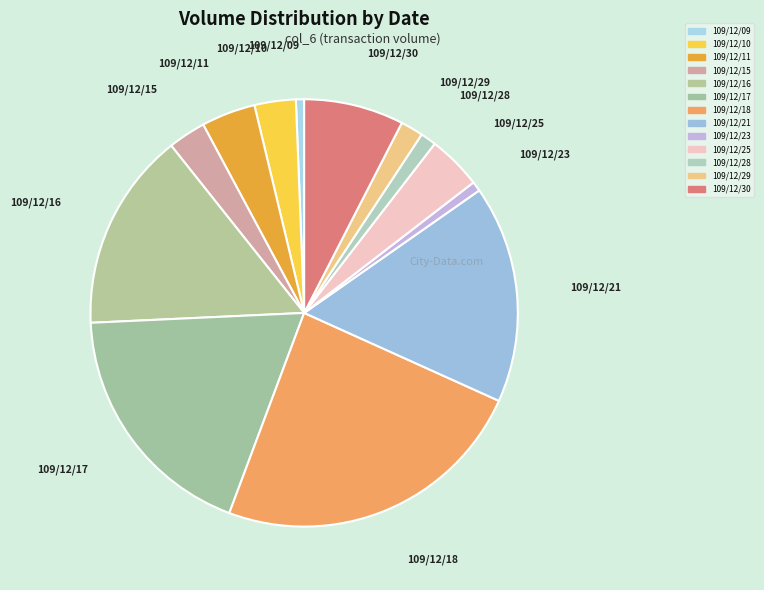

Does 109/12/17 represent more than half of the total?

No